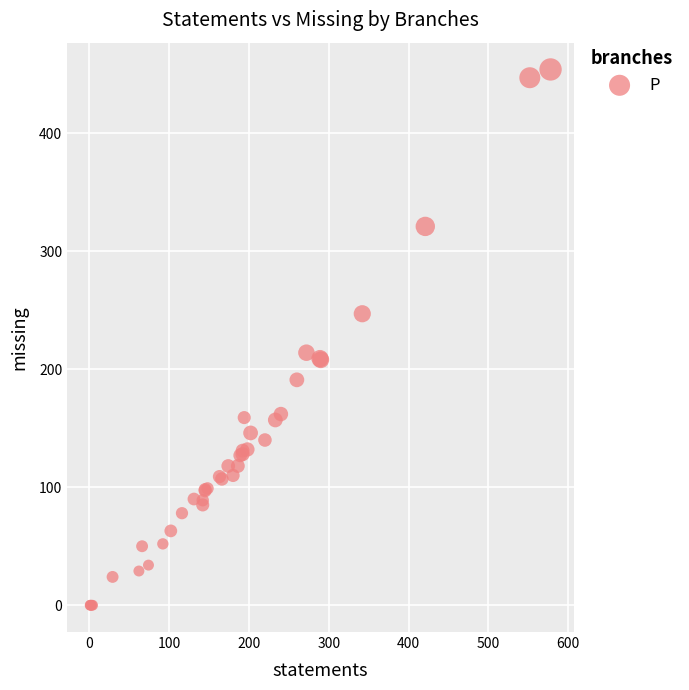

What Y value in the scatter plot is closest to 227?

214